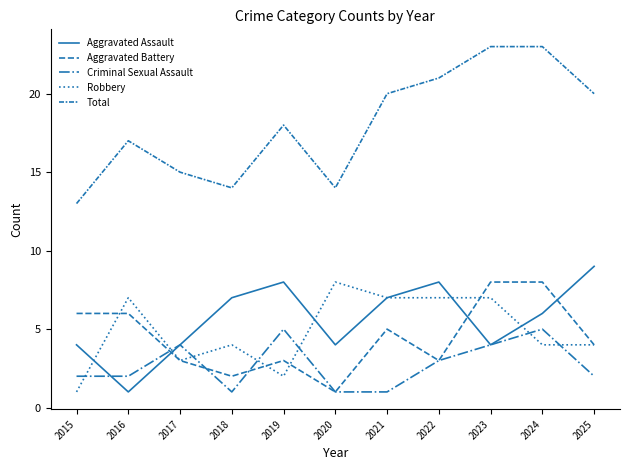

What is the minimum value for Criminal Sexual Assault?

1